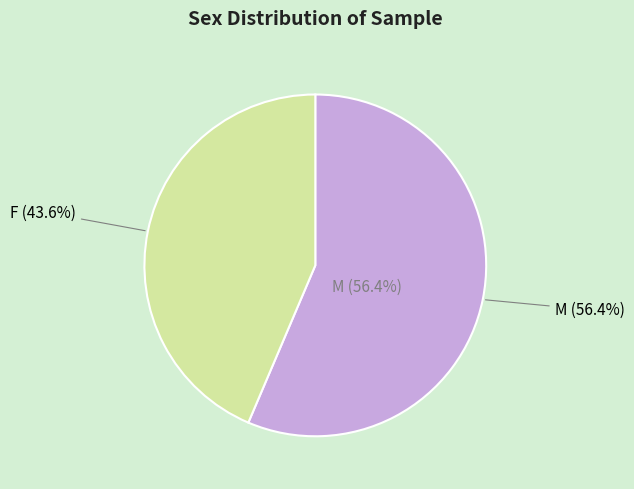

Count the number of slices in the pie.

2